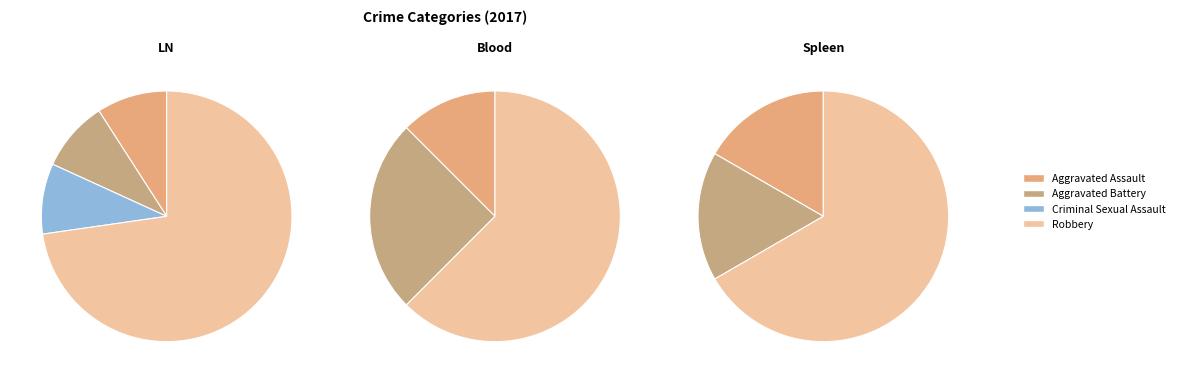

Is Criminal Sexual Assault the majority of the pie?

No